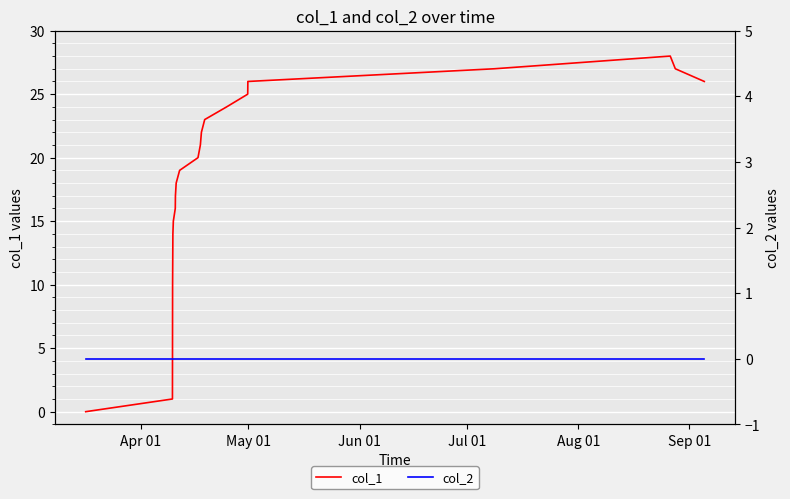

True or false: col_1 and col_2 intersect in this chart.

False